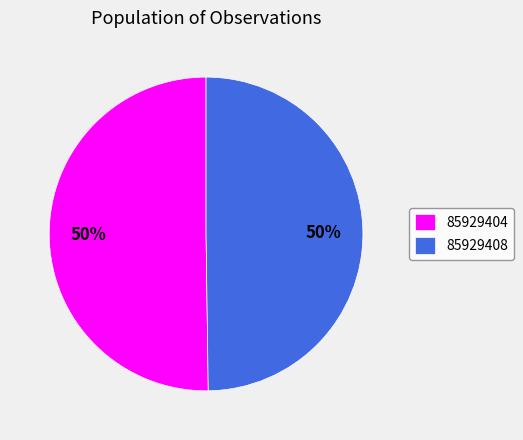

What is the ratio of the value at 85929408 to the value at 85929404?

1.0